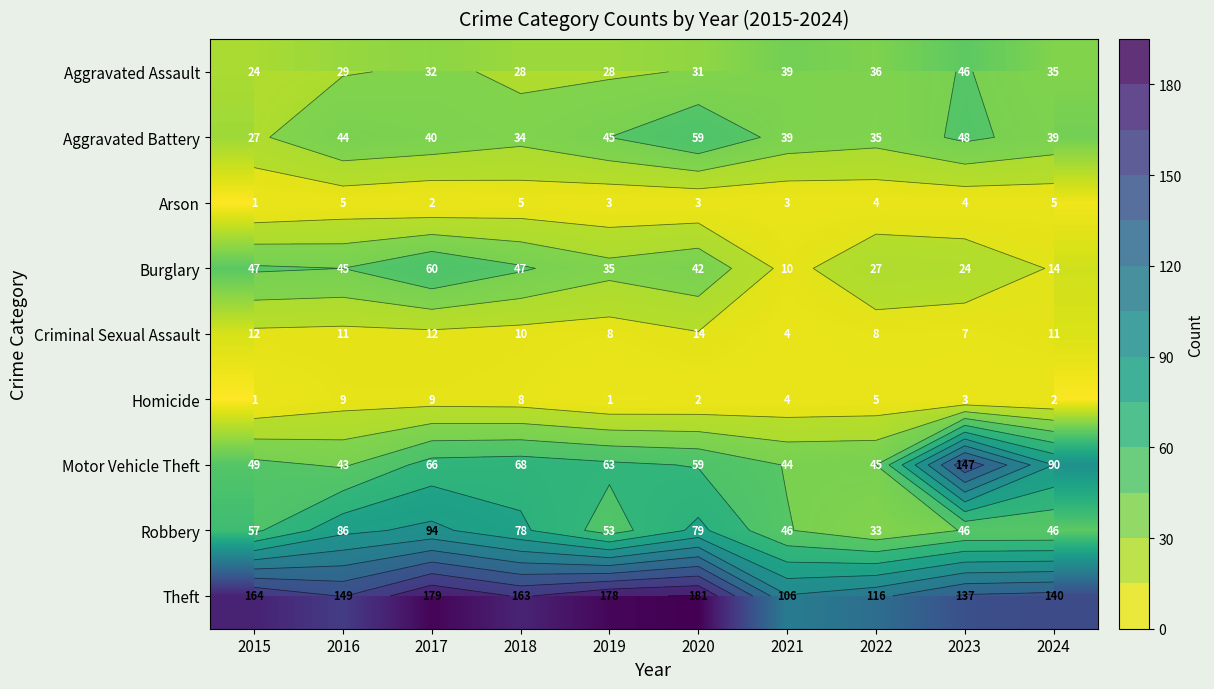

Rank the series by their maximum value, from lowest to highest.

Arson, Homicide, Criminal Sexual Assault, Aggravated Assault, Aggravated Battery, Burglary, Robbery, Motor Vehicle Theft, Theft